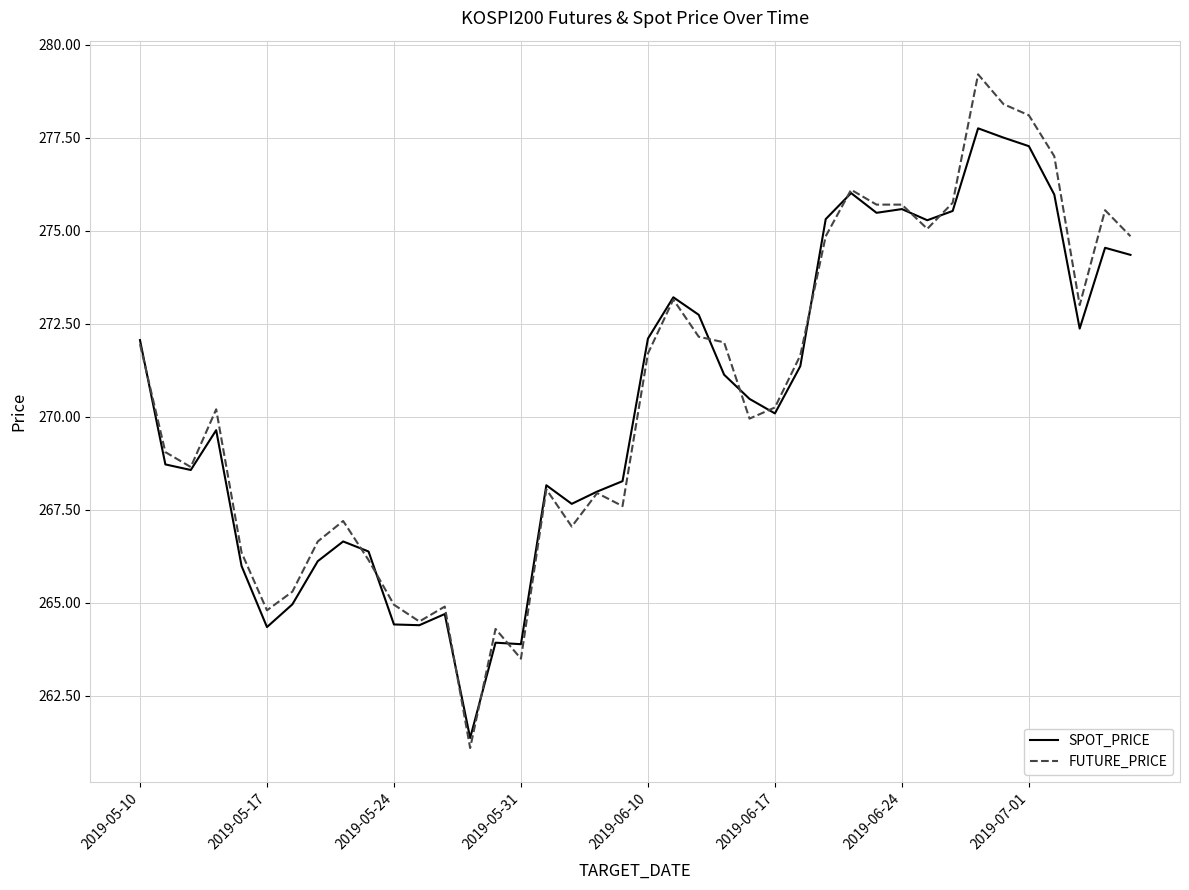

What is the greatest value displayed?

279.2